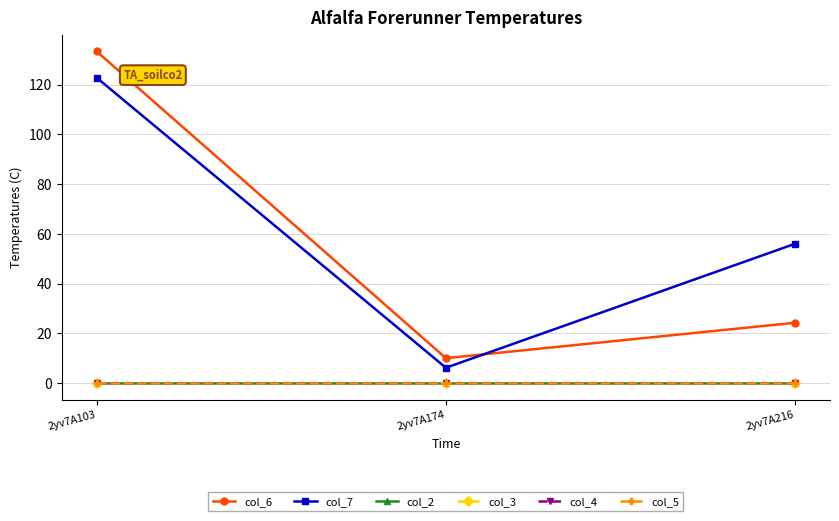

The col_5 series shows 0.0 at 2yv7A174. True or false?

True